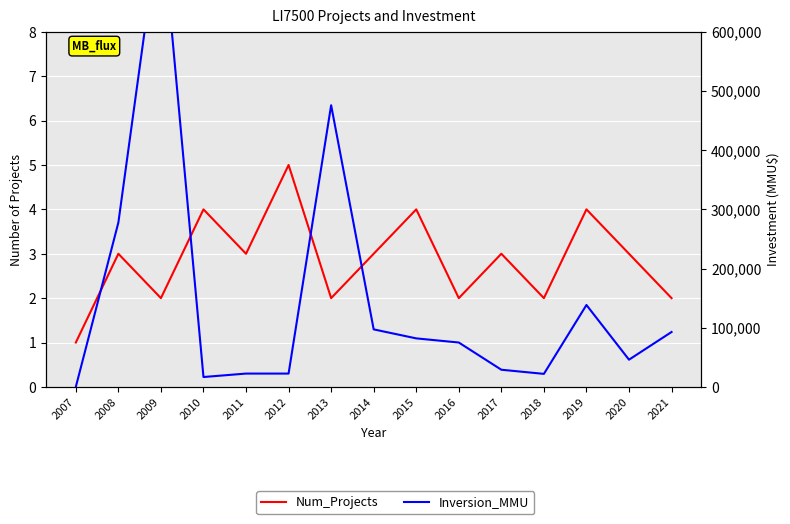

What is the greatest value displayed?

801706